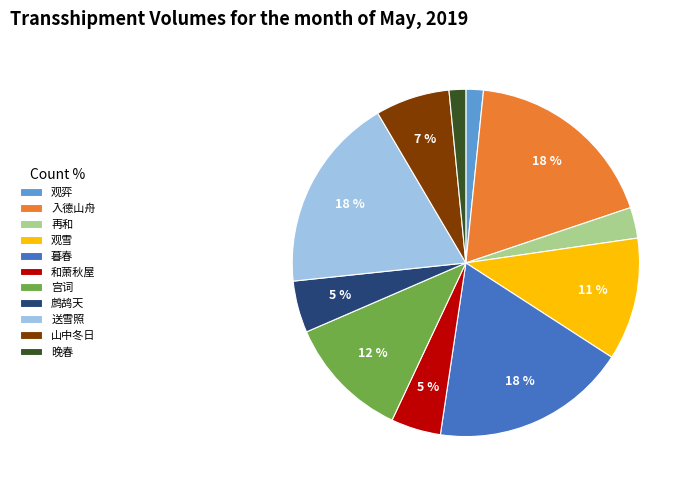

Is there a majority slice in this chart?

No